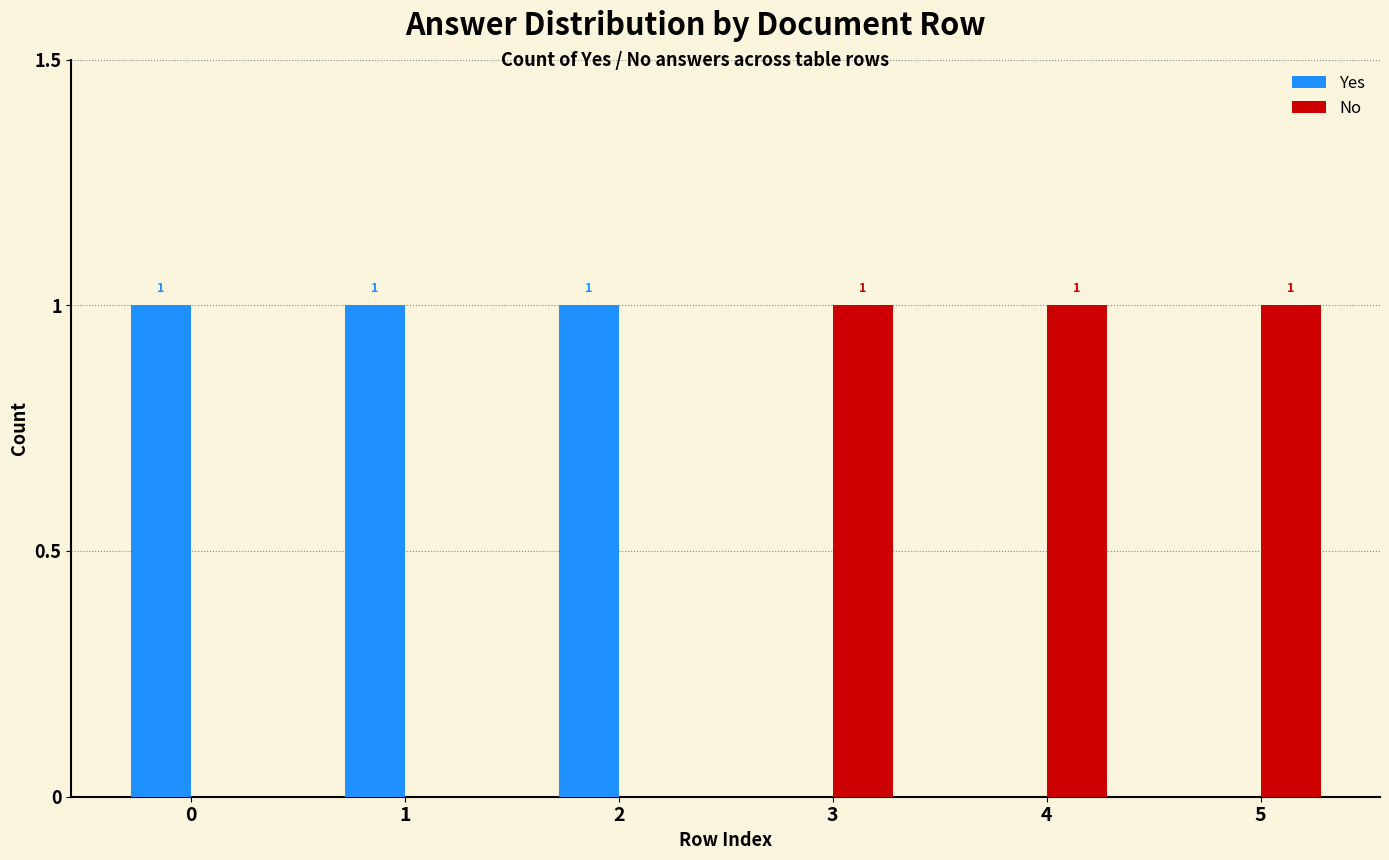

The value of Yes at 3 is 1. True or false?

False